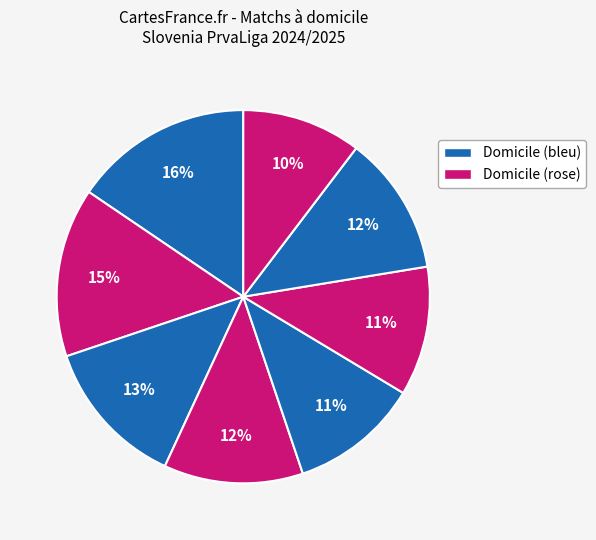

Count the number of slices in the pie.

8